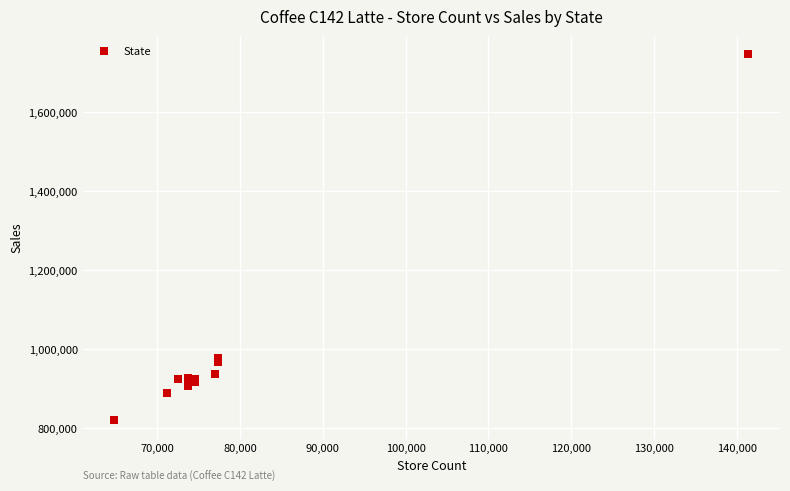

What Y value in the scatter plot is closest to 1283046?

978340